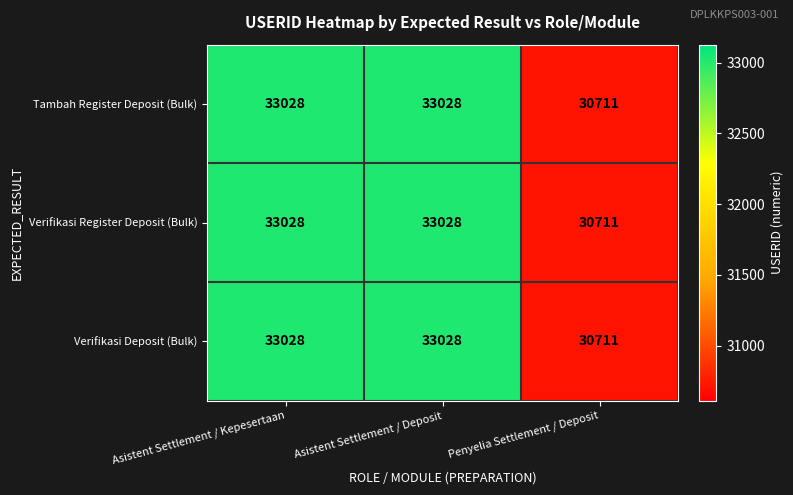

What is the total value across all series at Asistent Settlement / Deposit?

99084